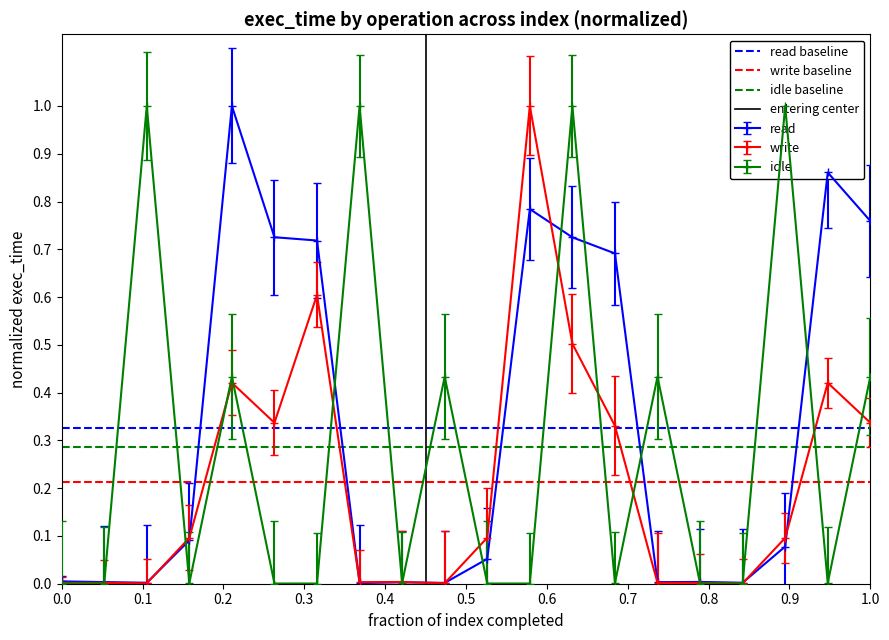

What is the value of the idle baseline point at the 1st from the left?

0.3